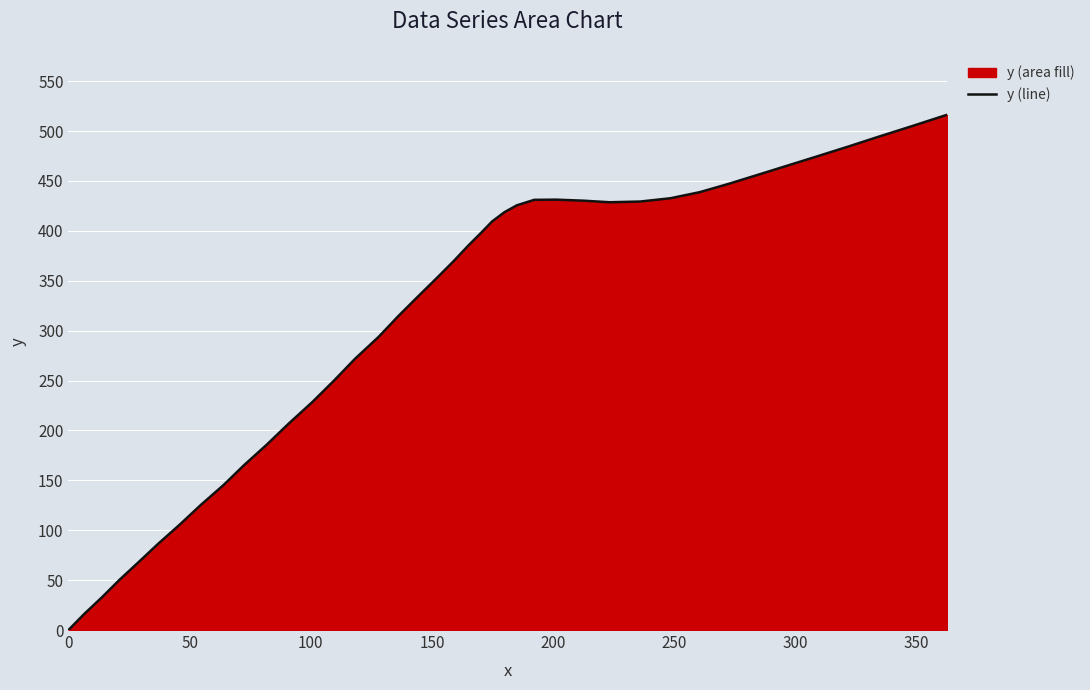

What is the difference between the maximum and minimum values?

516.3